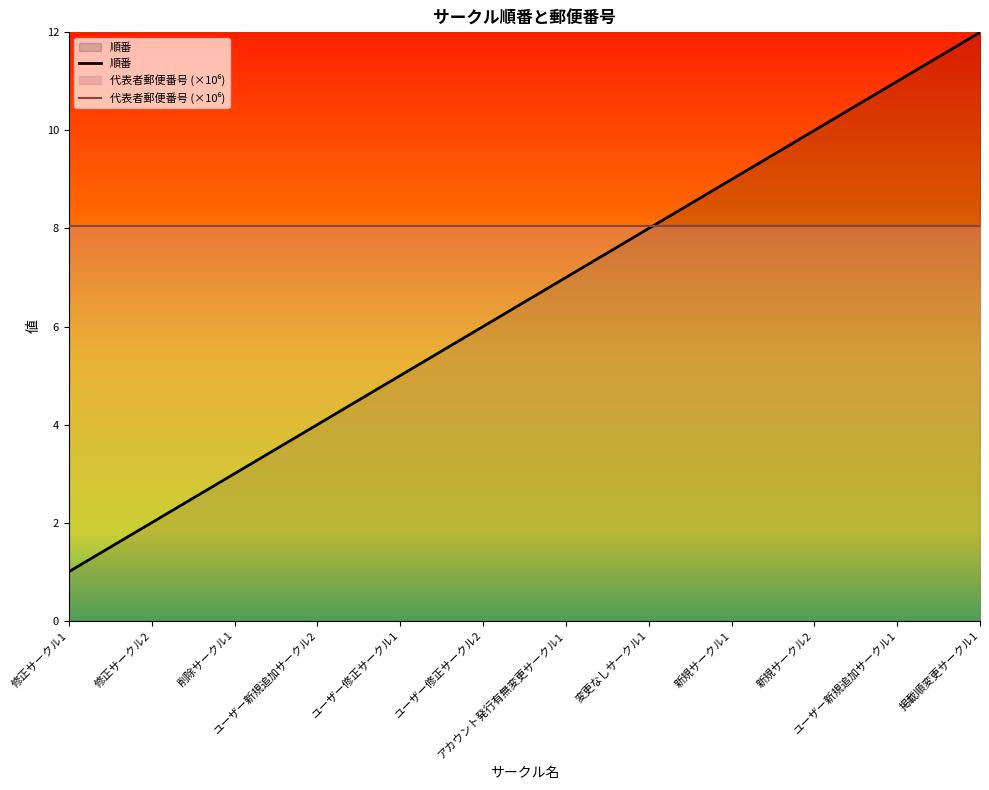

What is the change in value from 修正サークル1 to アカウント発行有無変更サークル1?

+6